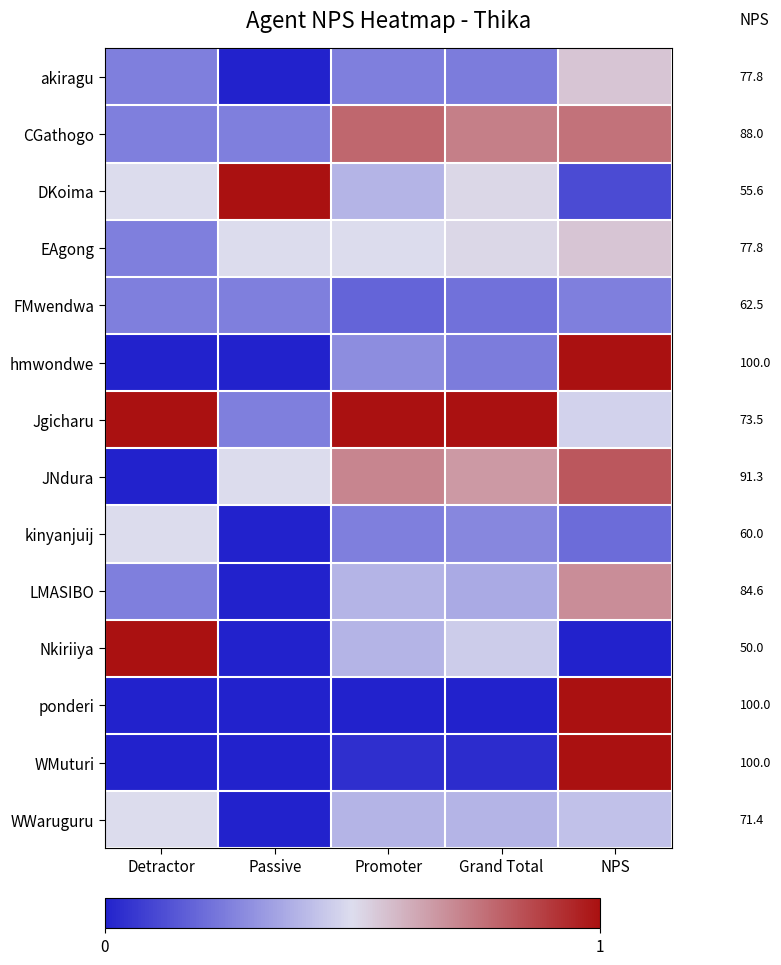

How many positive values does the JNdura series have?

4